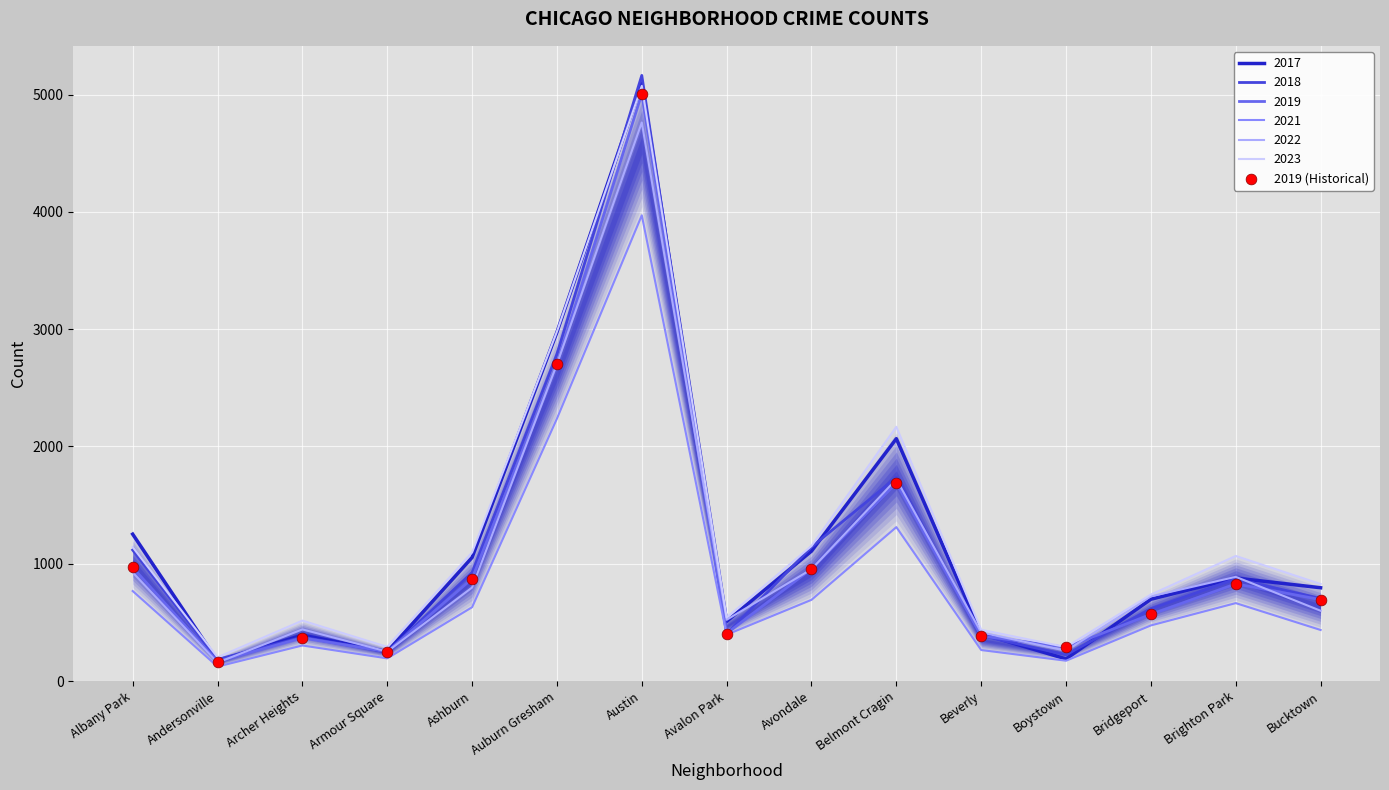

Which has a higher value, Belmont Cragin or Armour Square?

Belmont Cragin